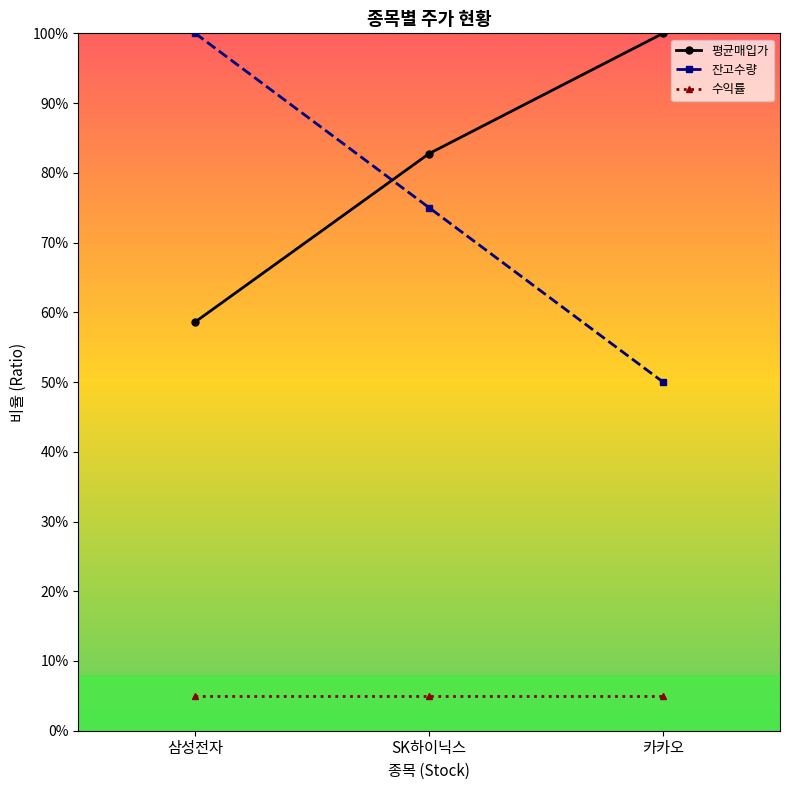

List the labels in order of 수익률 value, smallest first.

삼성전자, SK하이닉스, 카카오